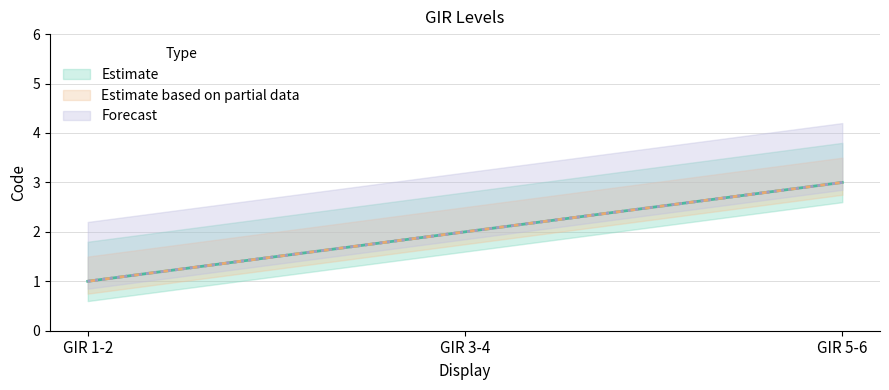

What is the minimum value shown in the chart?

1